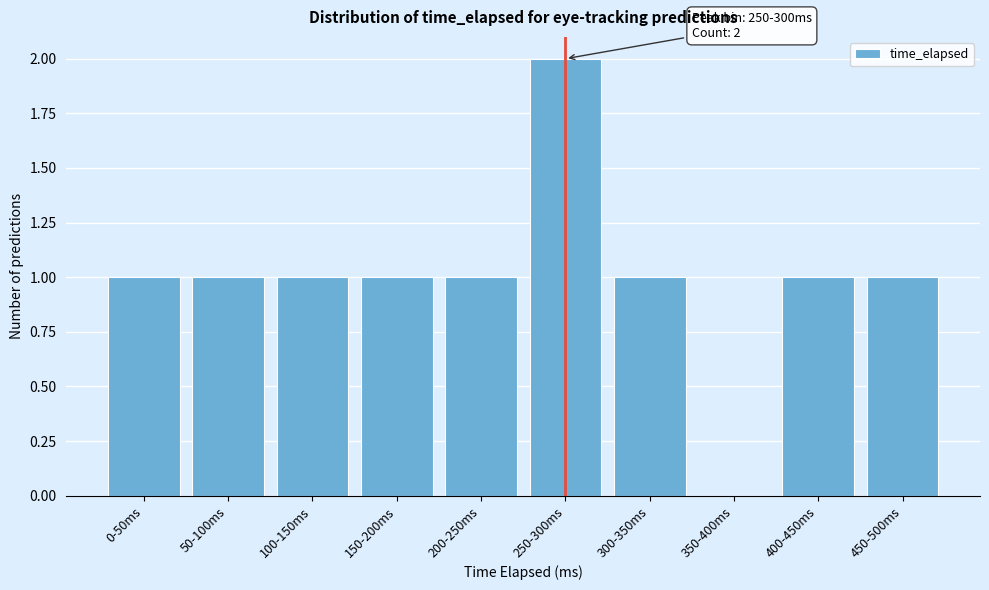

Which category has the highest value across all series?

250-300ms